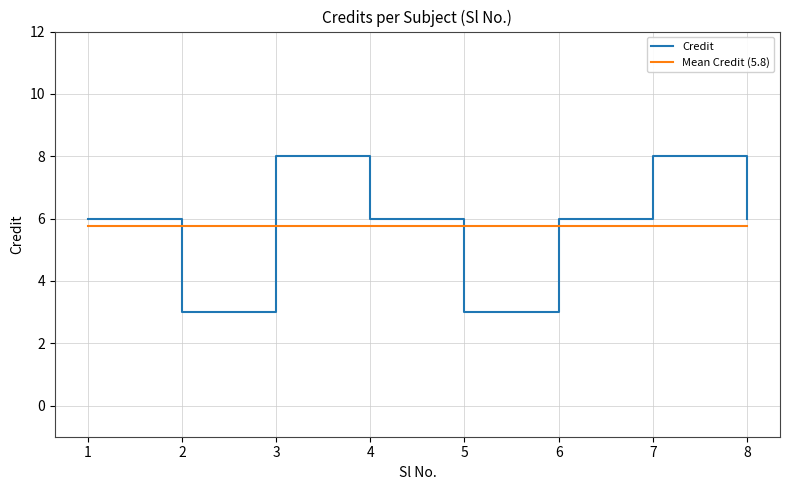

What is the difference between the Credit values at 4 and 2?

3.0